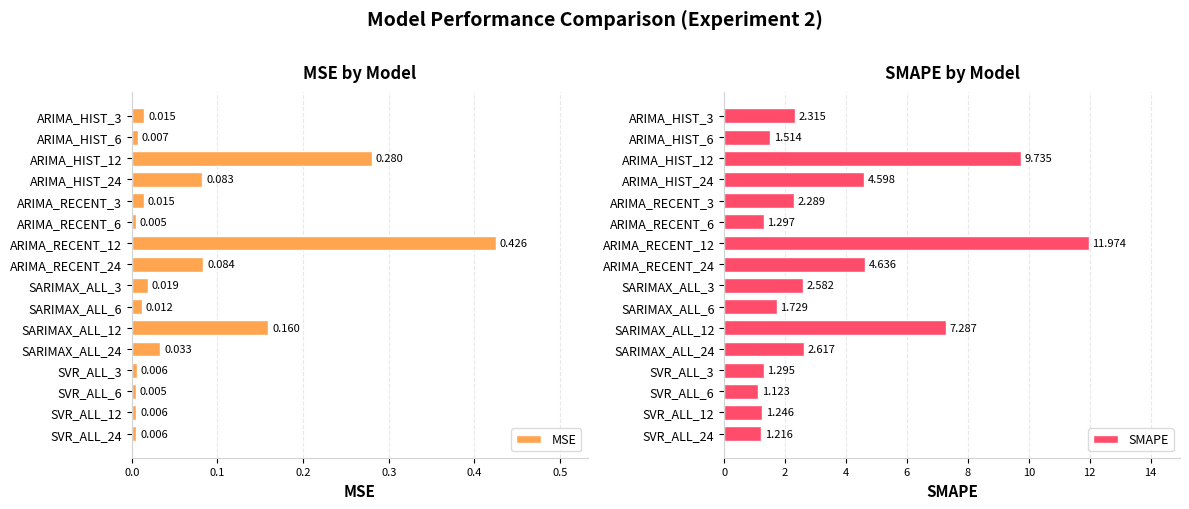

What is the sum of all MSE values?

1.2